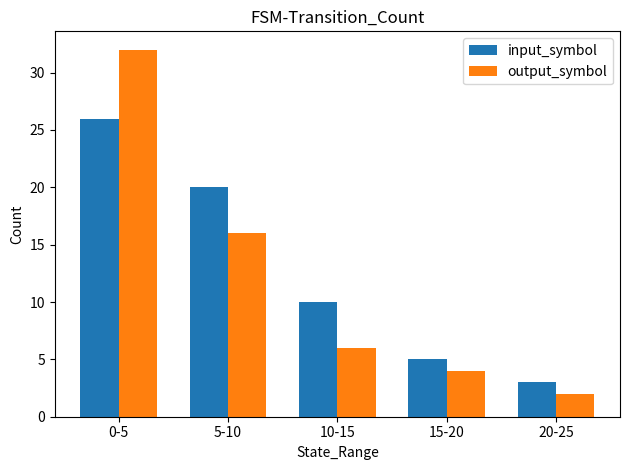

Where does the output_symbol series first go above 6?

0-5